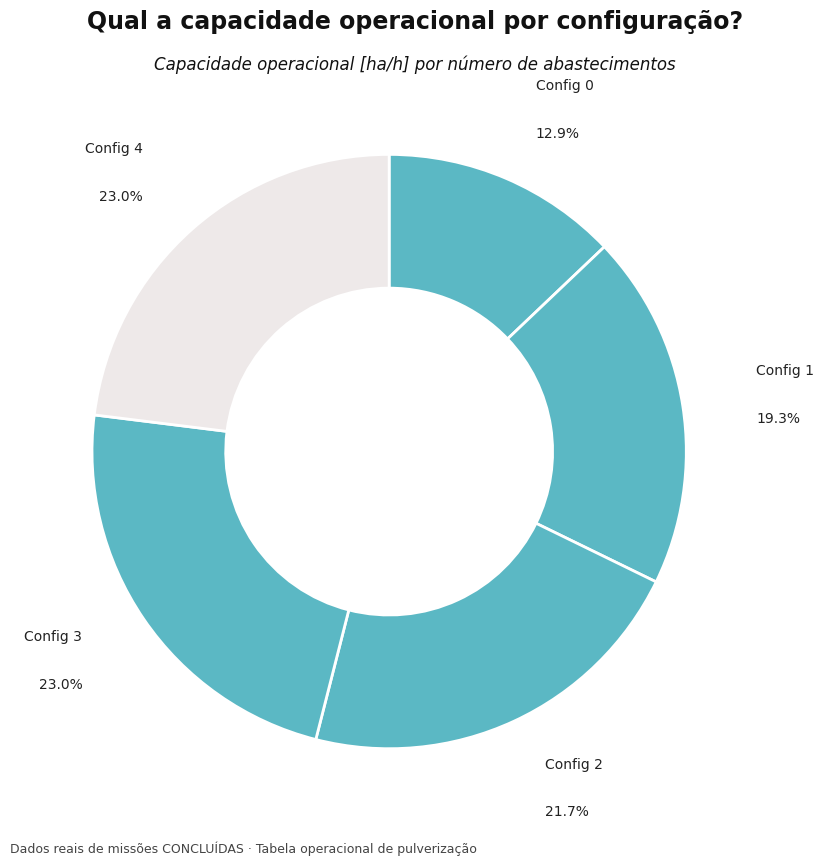

Count the number of slices in the pie.

5